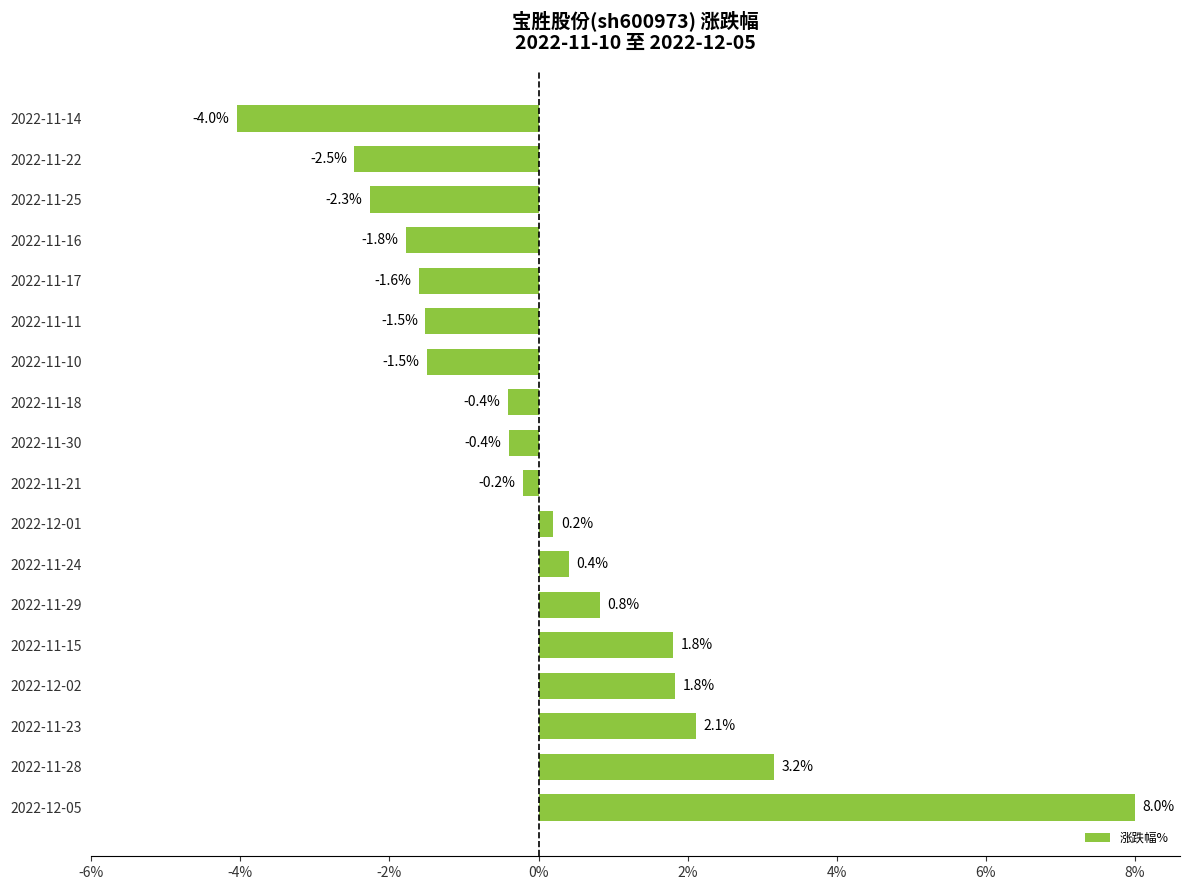

True or false: the data shows 1.5 at 2022-11-29.

False